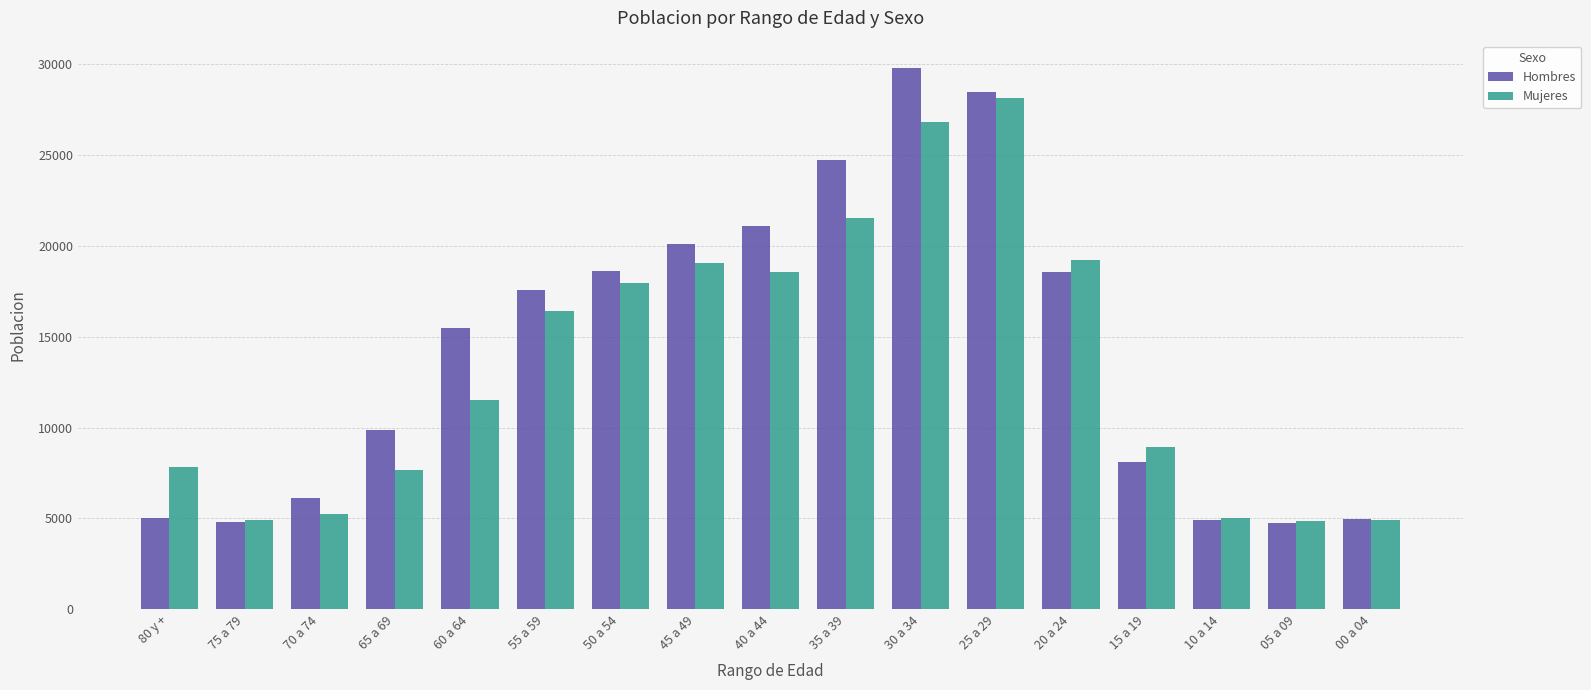

What position from the left is 00 a 04?

17